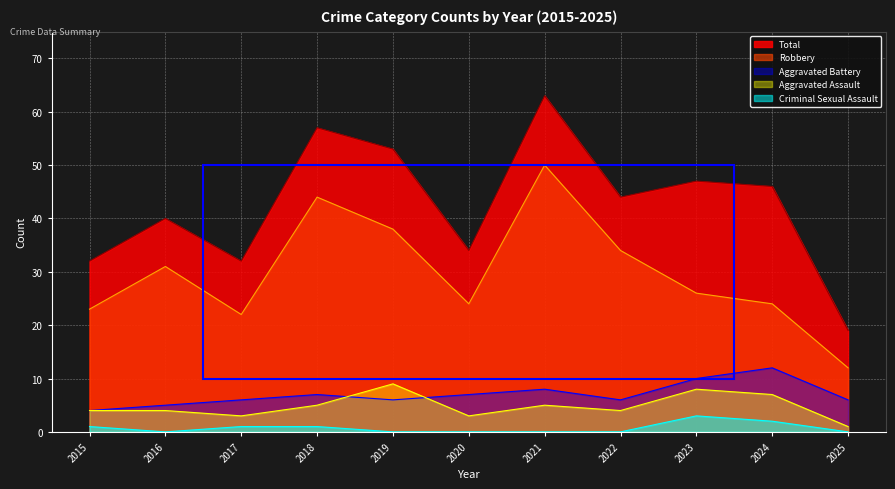

True or false: Robbery and Criminal Sexual Assault intersect in this chart.

False